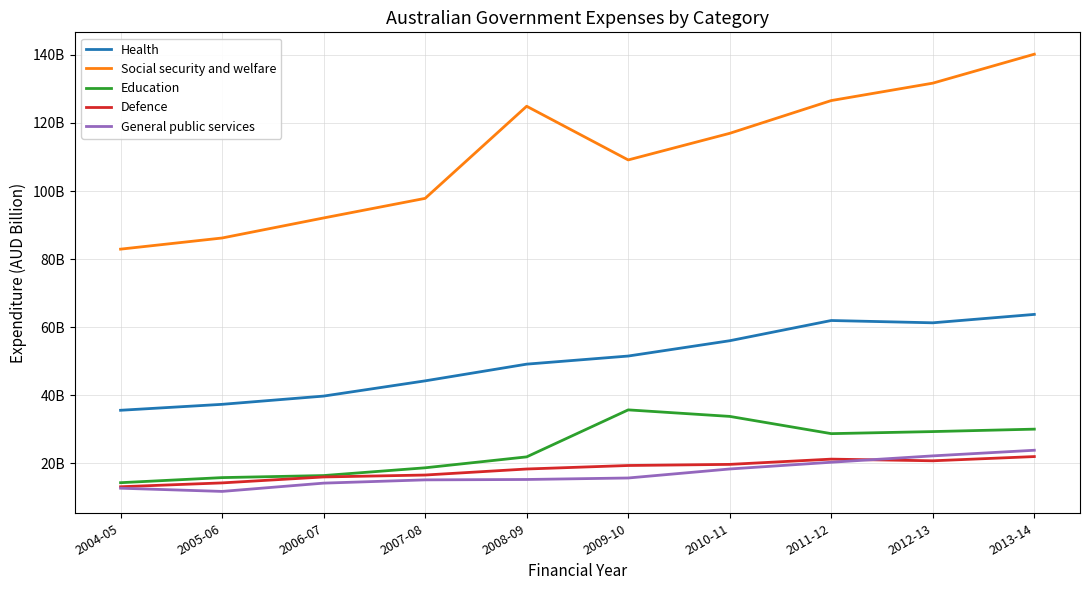

What are all the series names shown in the legend?

Health, Social security and welfare, Education, Defence, General public services